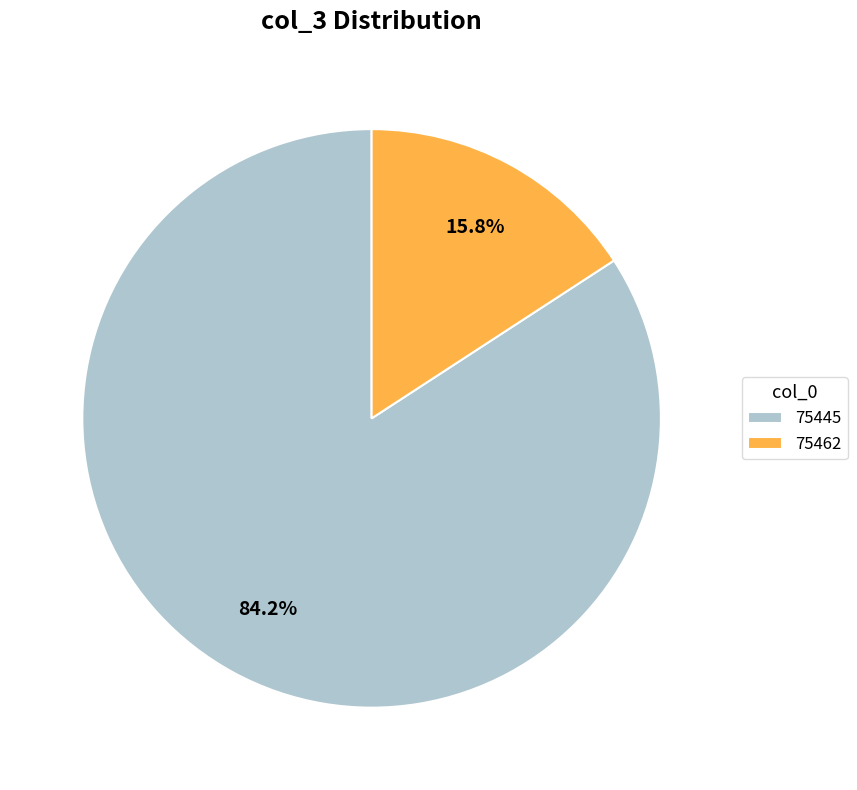

True or false: 75445 accounts for 84% of the total.

True